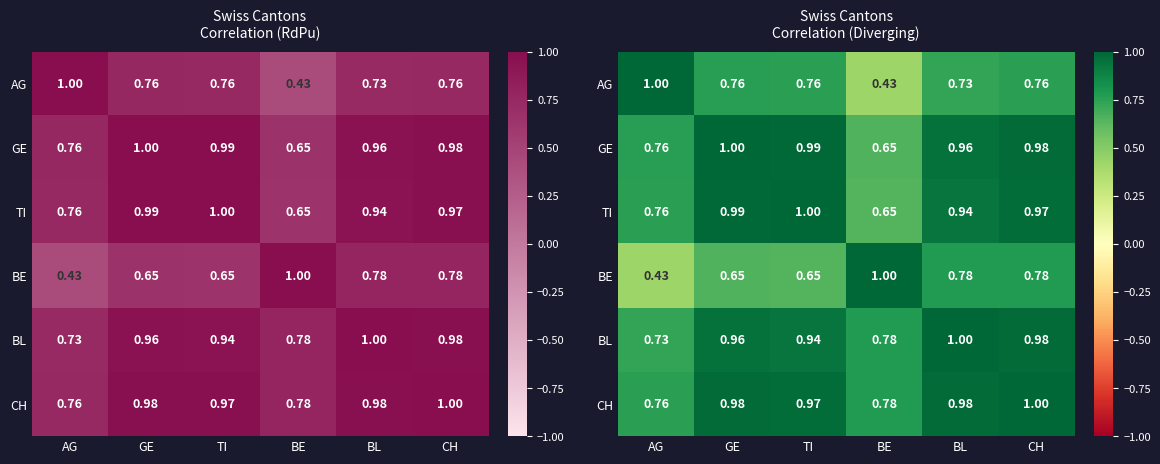

How many BE values are between 0 and 1?

6